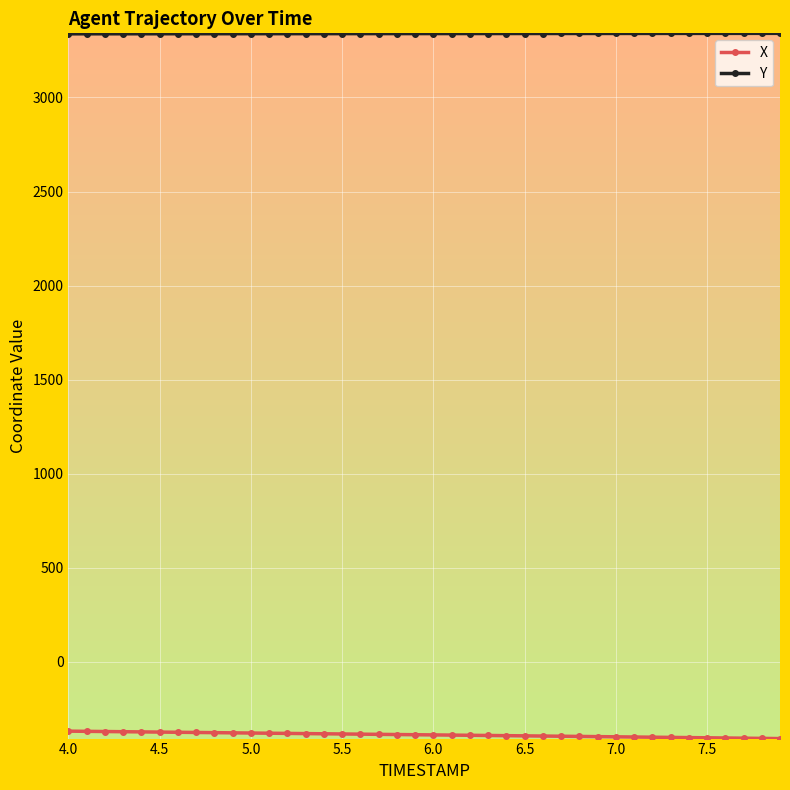

What is the maximum value for X?

-367.6